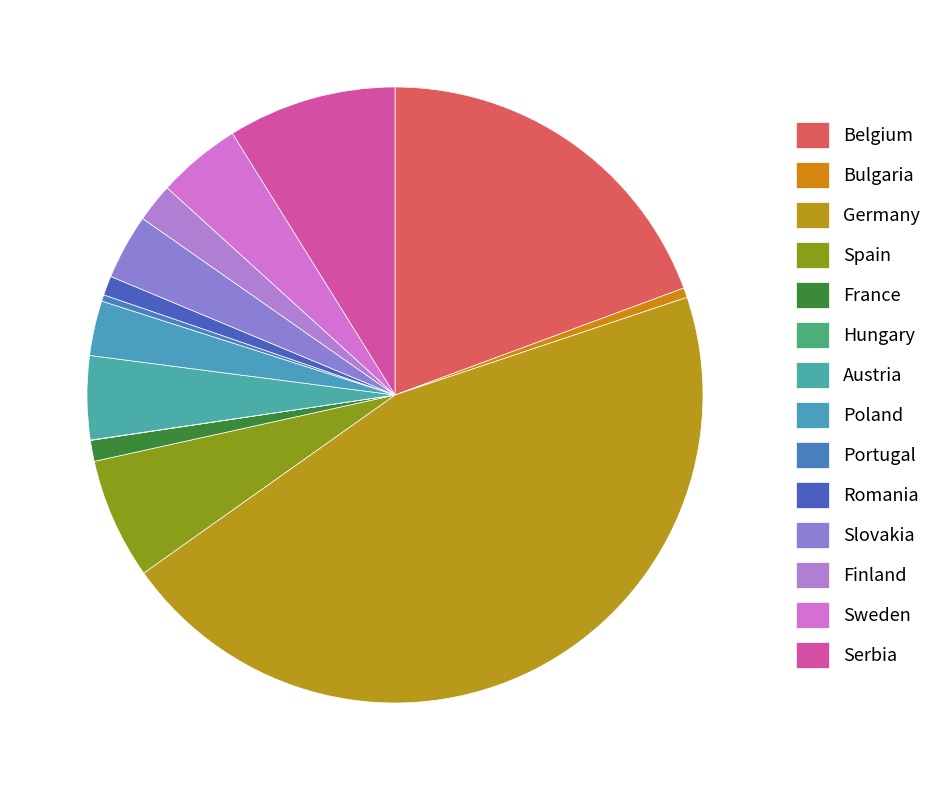

Is it true that Spain is 1% of the pie?

False